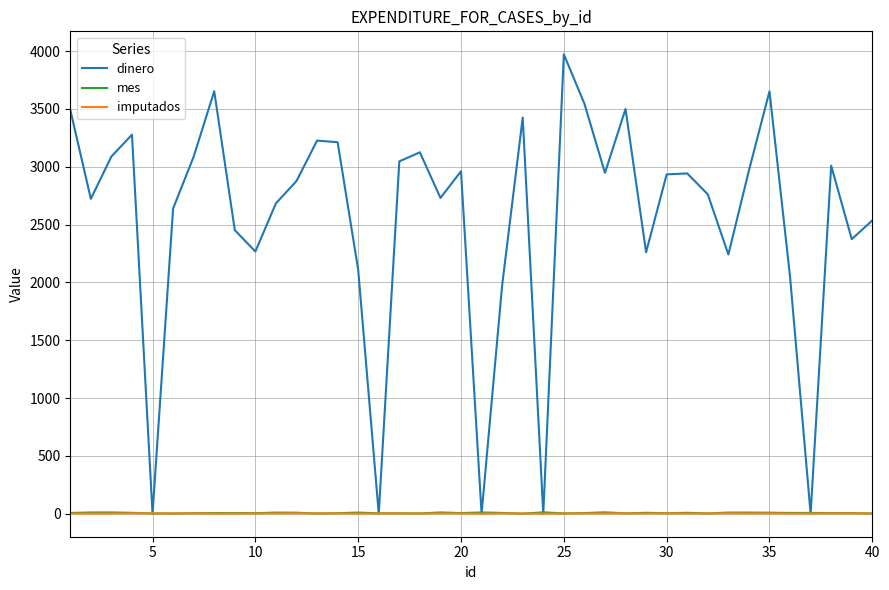

Which series has the largest total across all categories?

dinero